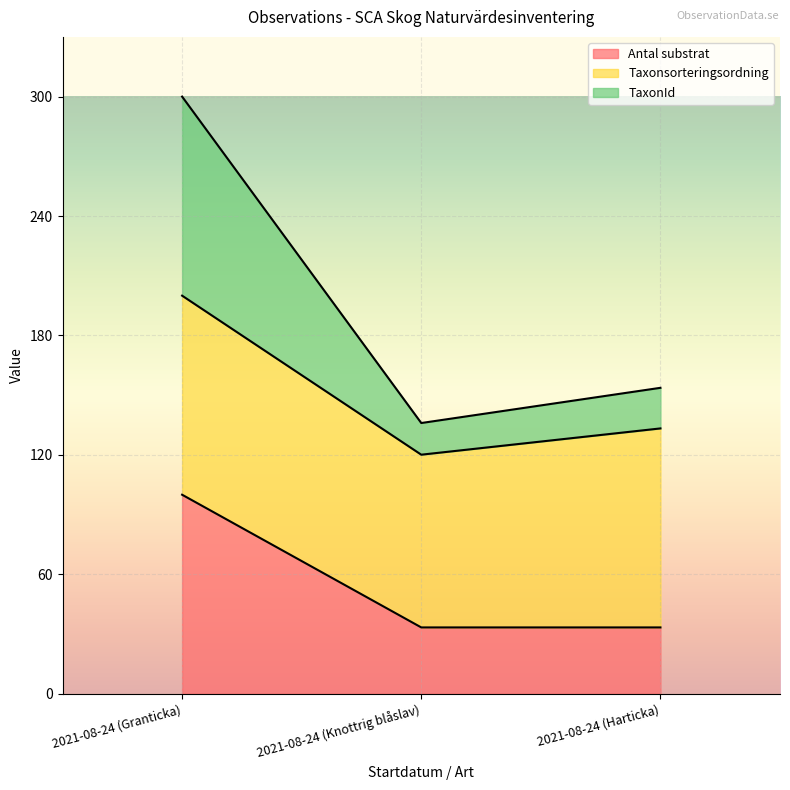

Which series has the largest range (max minus min)?

TaxonId